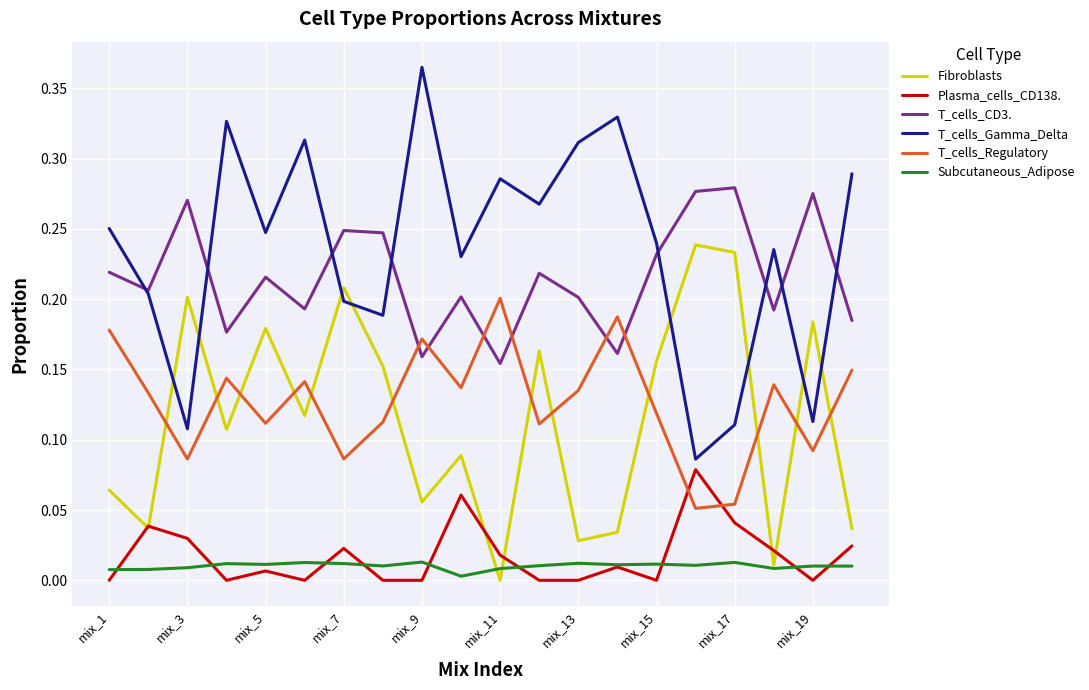

Which series has the largest total across all categories?

T_cells_Gamma_Delta